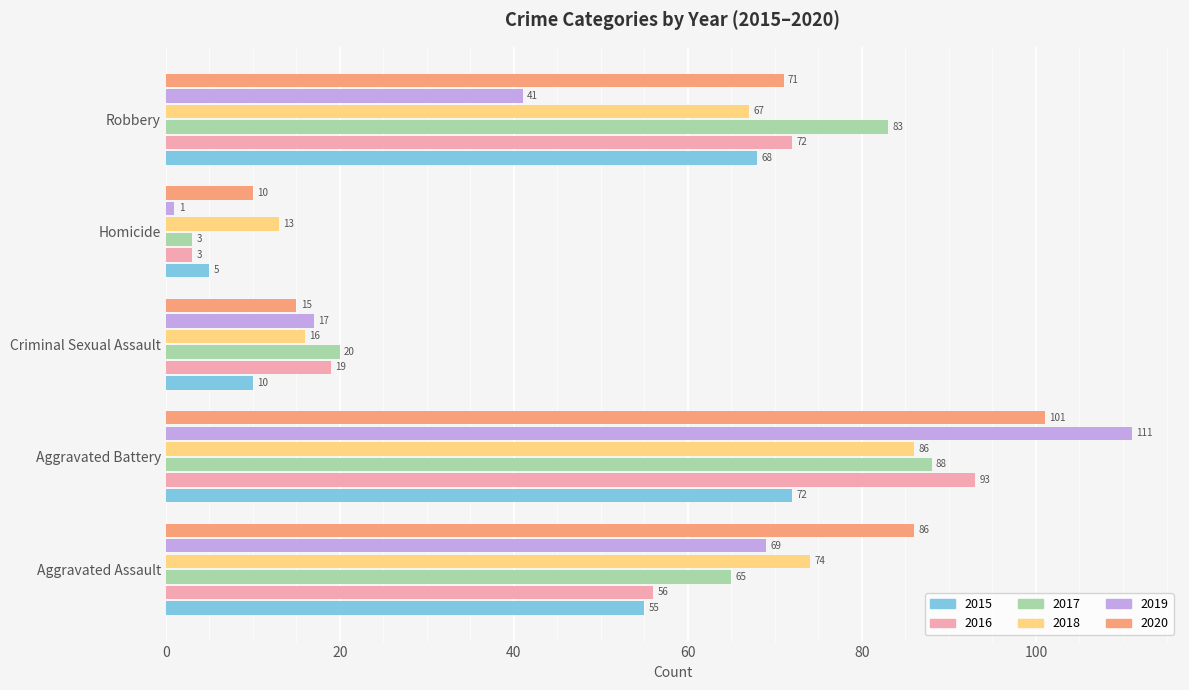

The value of 2015 at Robbery is 68. True or false?

True